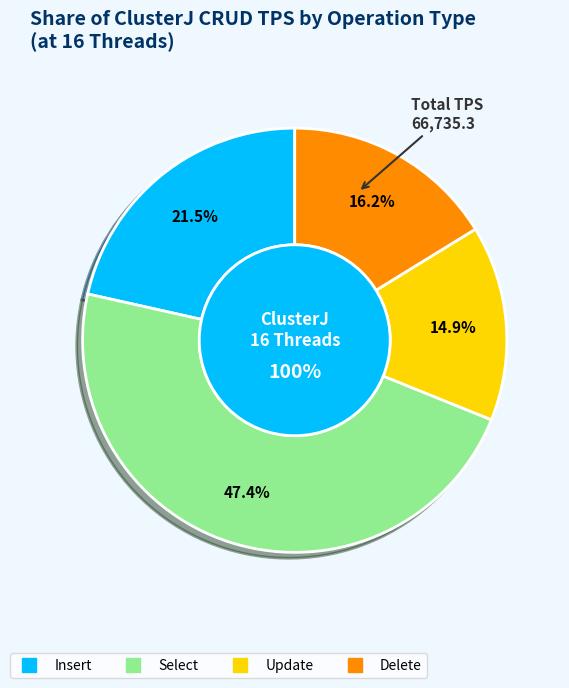

Is it true that Delete is 8% of the pie?

False